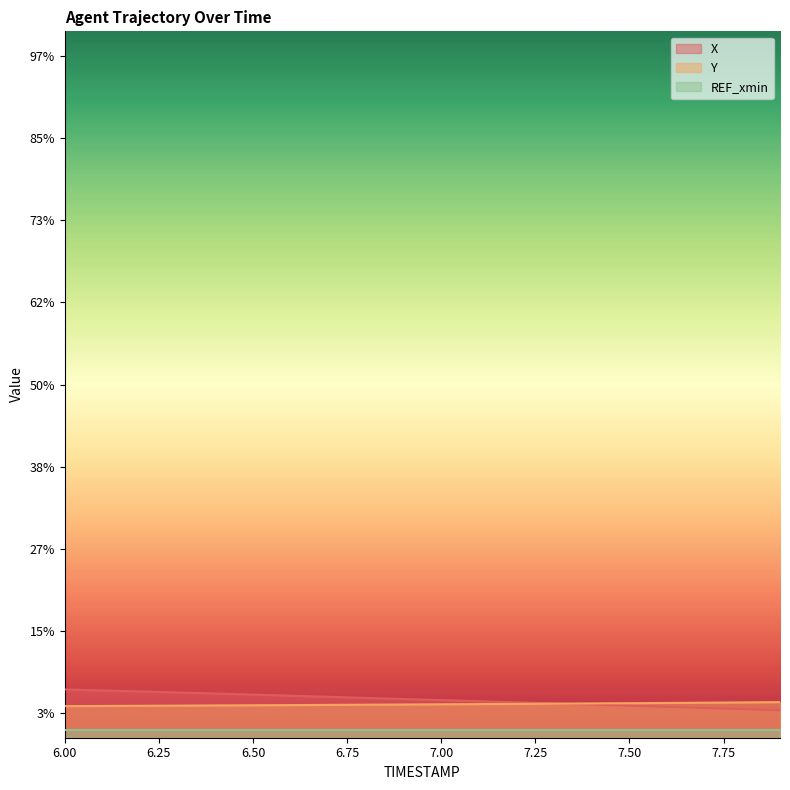

Between 6.7 and 7.7, which is larger?

6.7